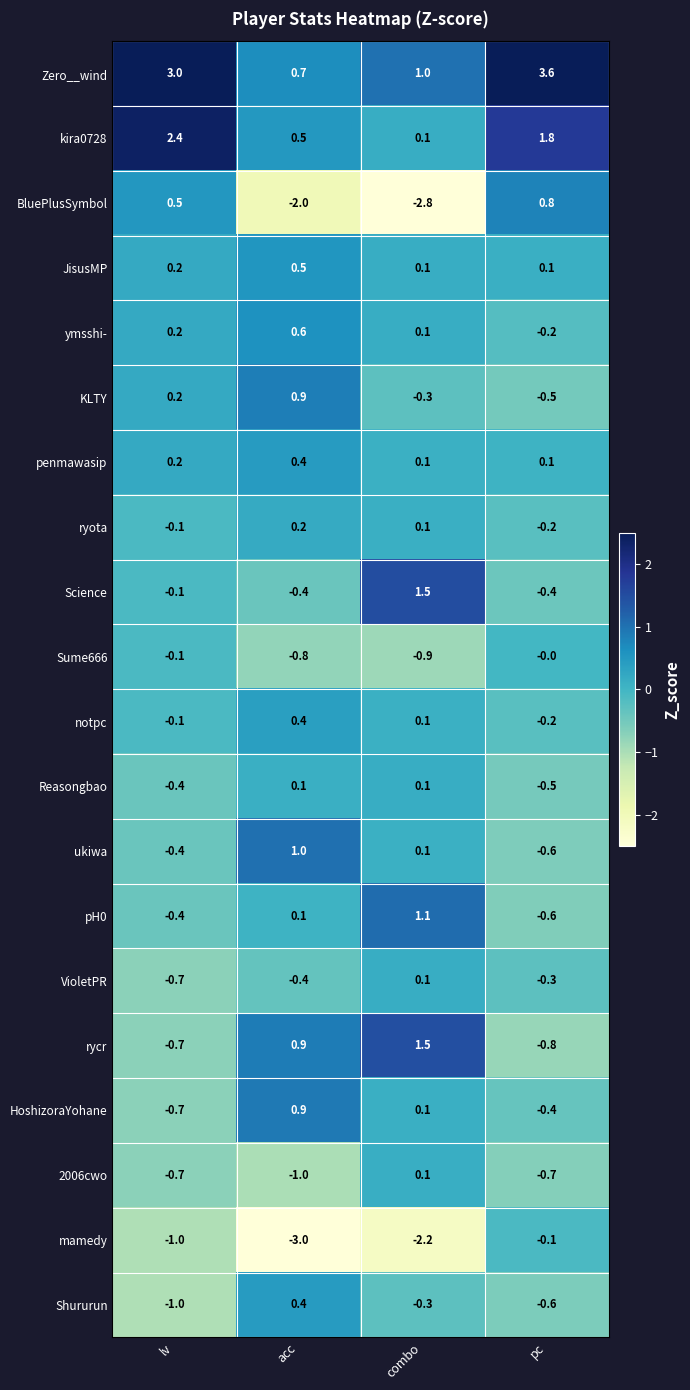

How many categories are shown in the chart?

4